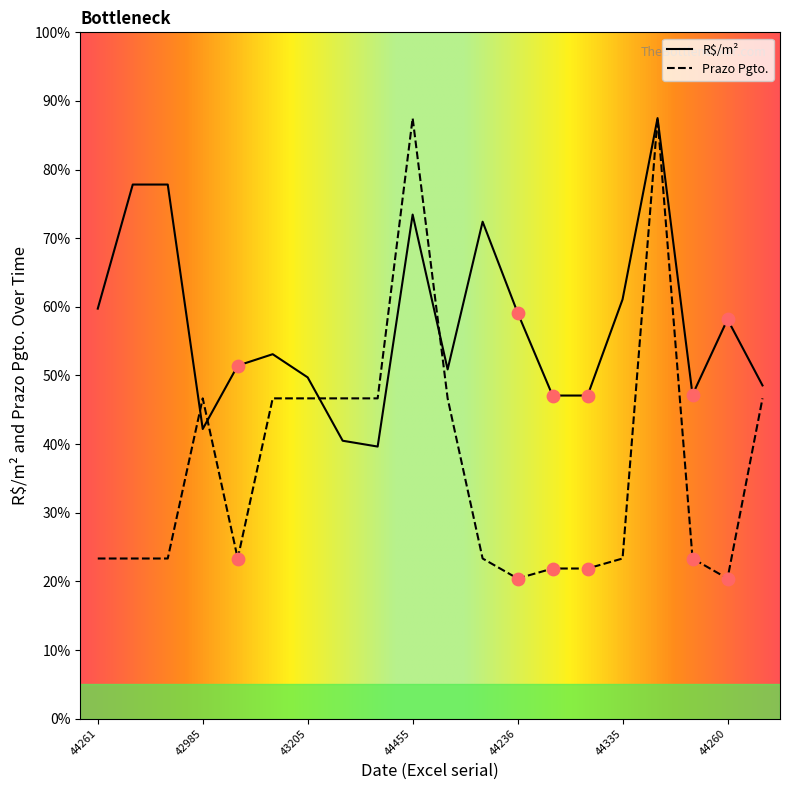

Is this an area chart (filled region under the line)?

No